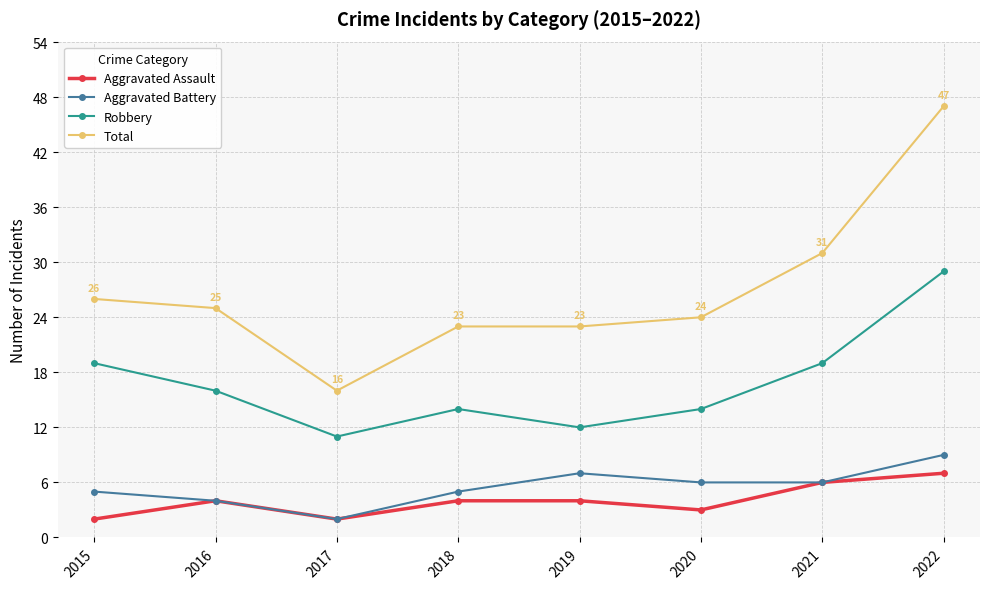

True or false: Total and Aggravated Battery cross at least once.

False